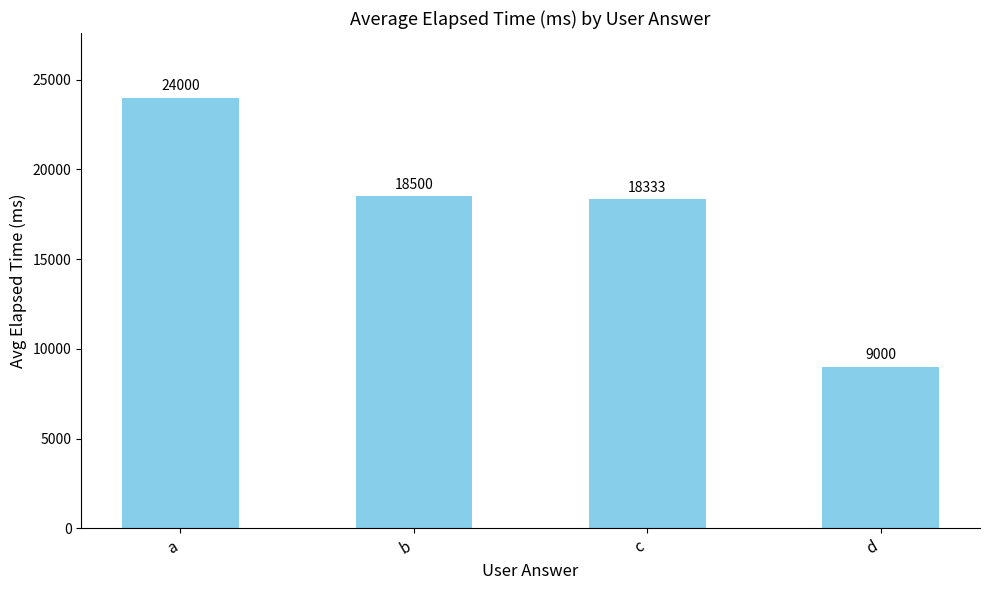

Are the bars horizontal?

No